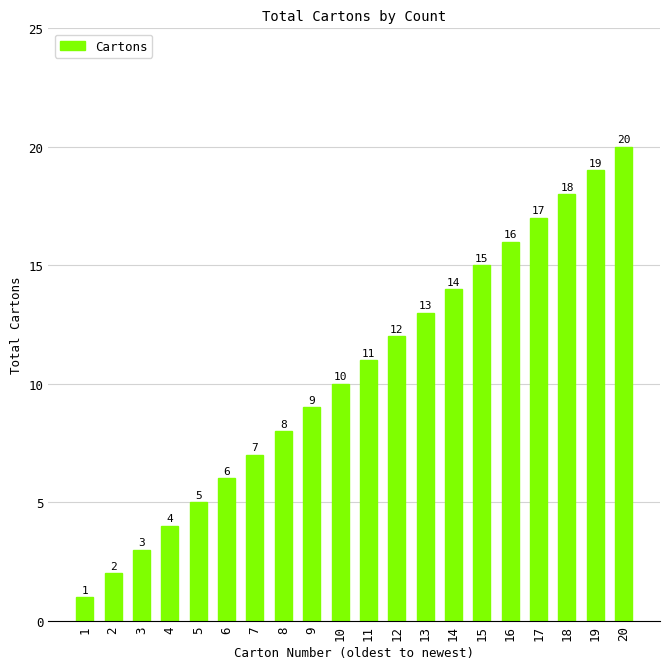

How many bars are there in total?

20